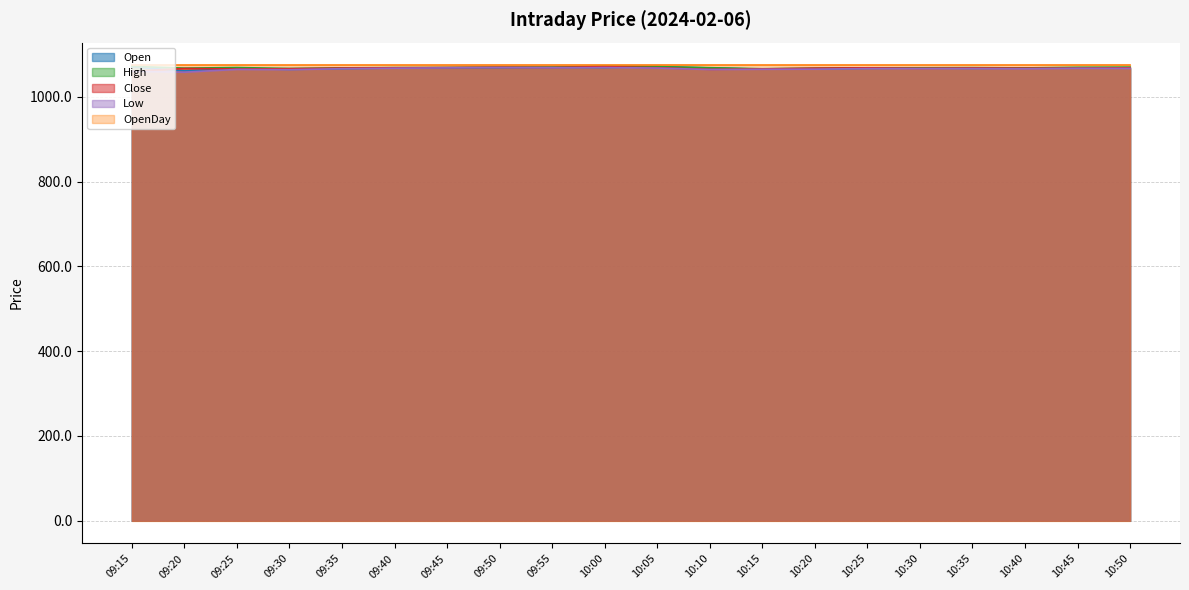

List the labels in order of Open value, largest first.

10:05, 09:15, 09:55, 10:00, 09:50, 09:45, 10:10, 10:45, 09:40, 10:30, 10:40, 10:50, 10:25, 10:35, 09:25, 09:35, 10:20, 10:15, 09:30, 09:20